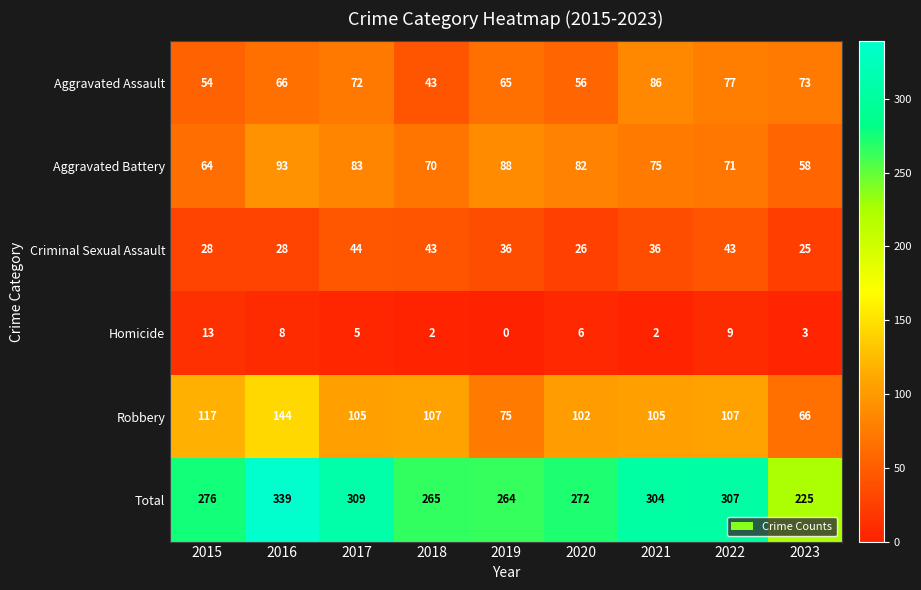

What is the total value across all series at 2019?

528